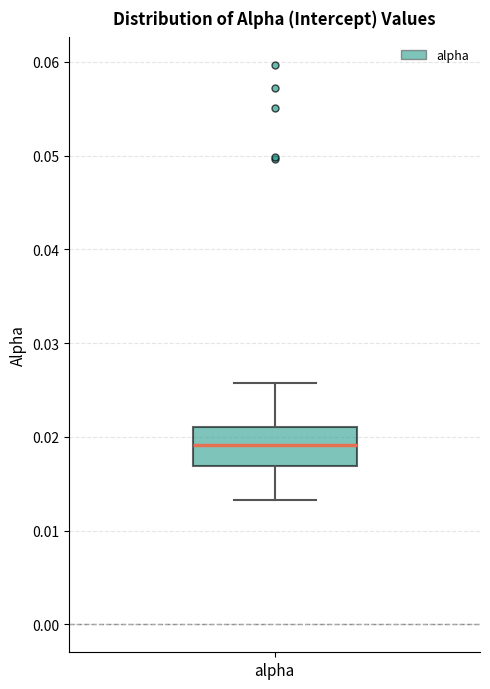

Read this box plot against the y-axis: the position of the median line, the range covered by the box, and the ends of both whiskers. The values are not printed on the chart, so give them approximately, as read against the axis.

median 0.019, box 0.017 to 0.021, whiskers 0.013 to 0.026